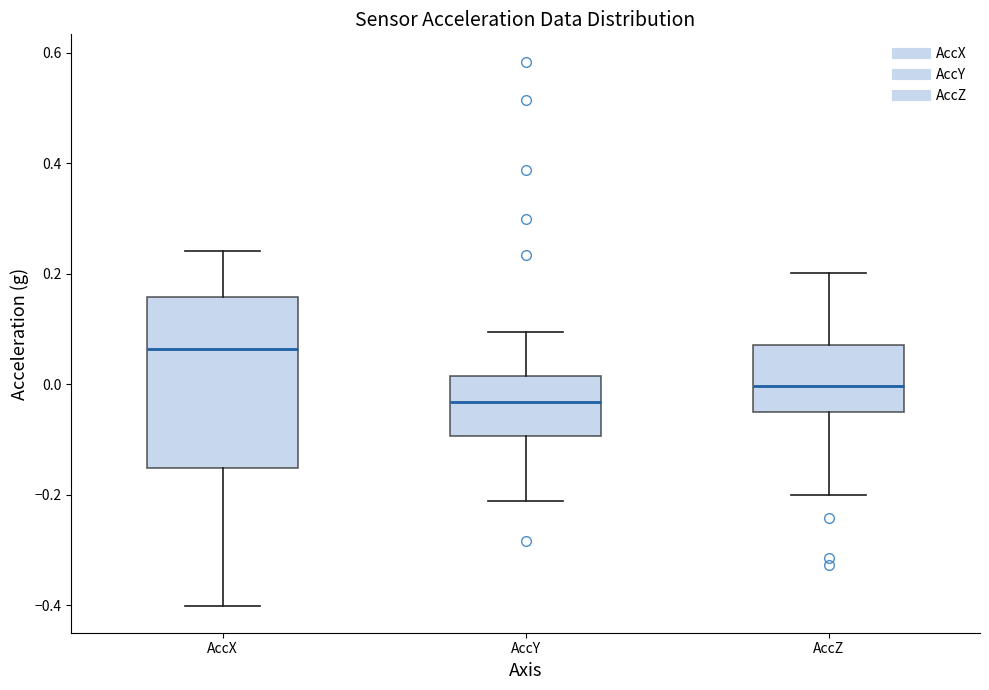

Where is the lower edge of the box for AccX on the y-axis? The values are not printed on the chart, so give them approximately, as read against the axis.

-0.16